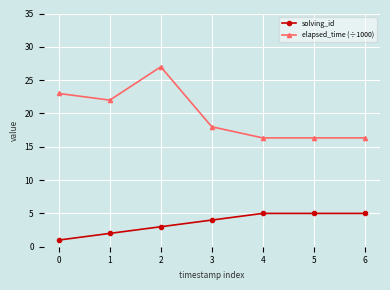

True or false: elapsed_time (÷1000) has more than 2 points higher than both neighbors.

False